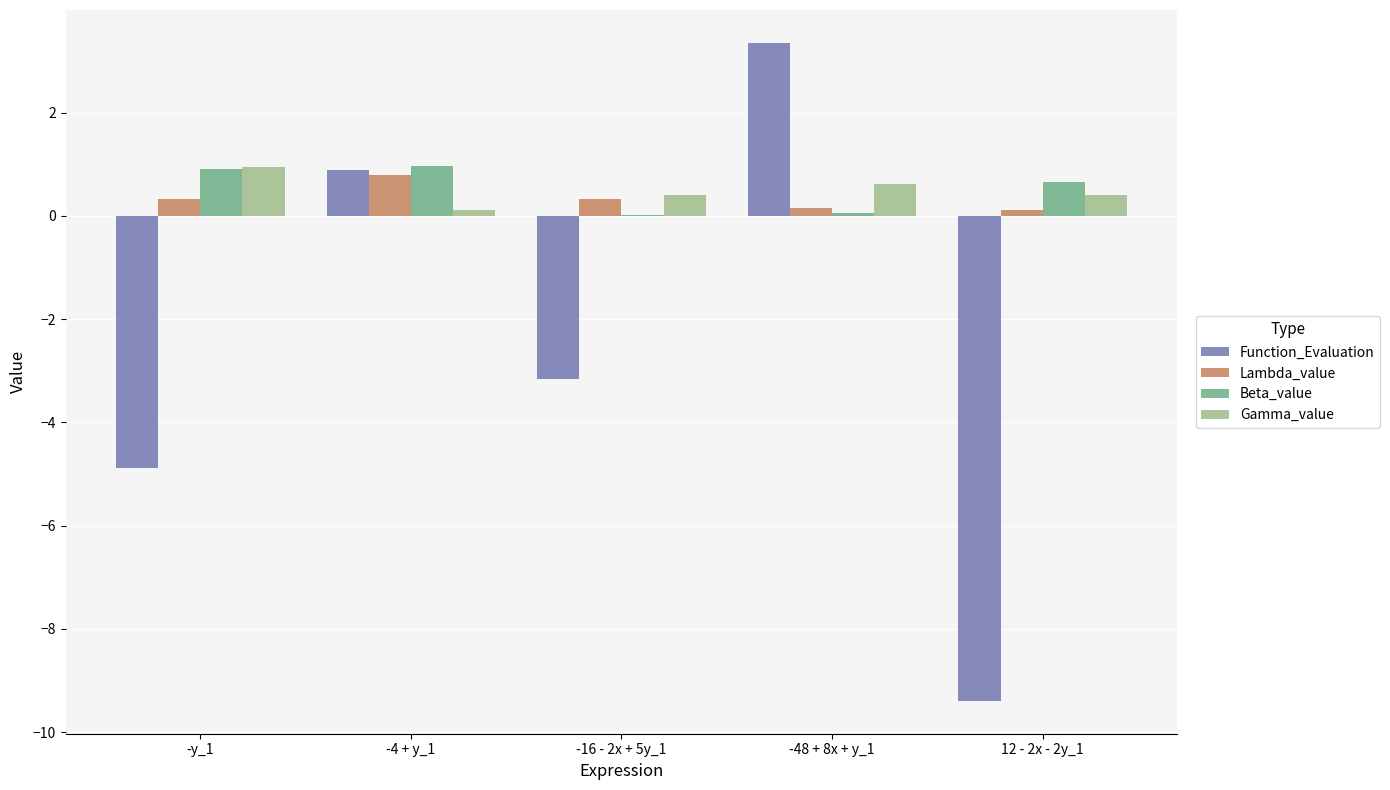

Which series changed the most between -4 + y_1 and 12 - 2x - 2y_1?

Function_Evaluation